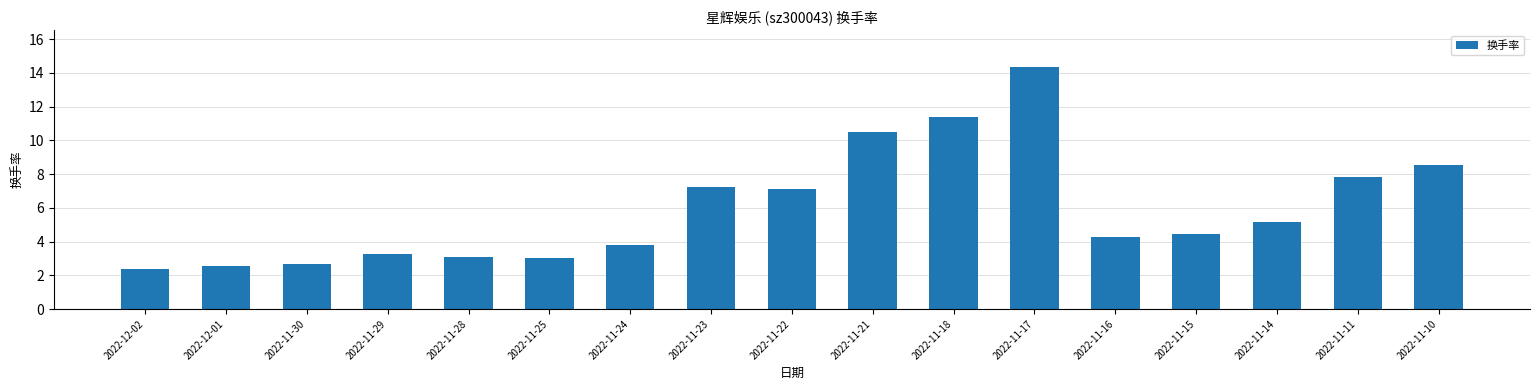

Are the bars horizontal?

No